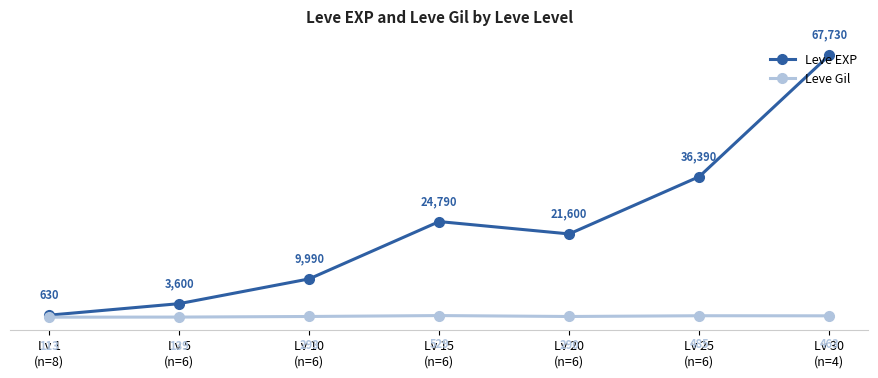

The Leve Gil series shows 139 at Lv 5
(n=6). True or false?

True